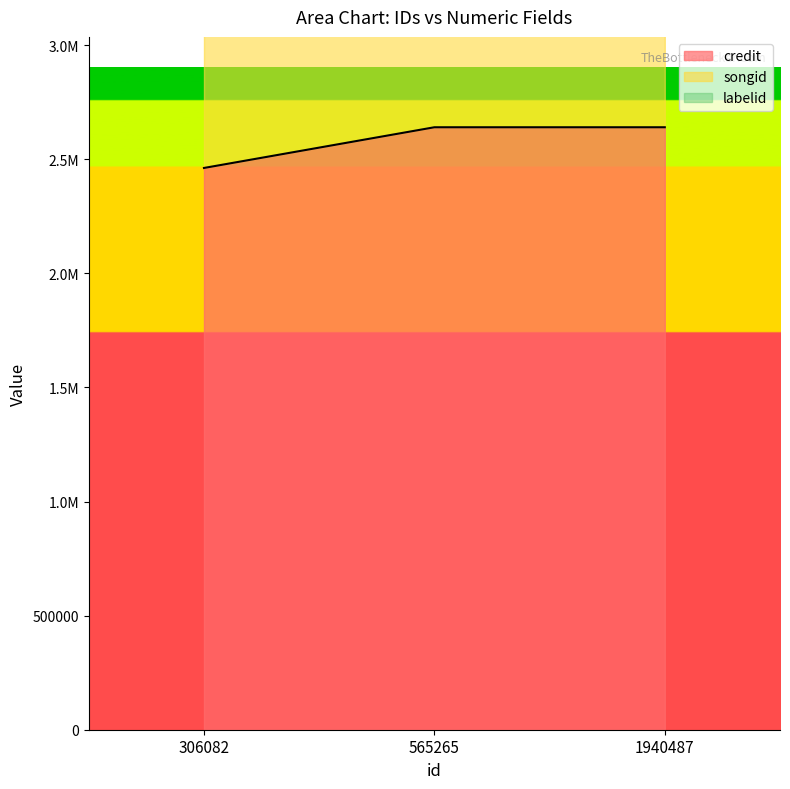

Between 306082 and 565265, which series saw the biggest shift?

songid